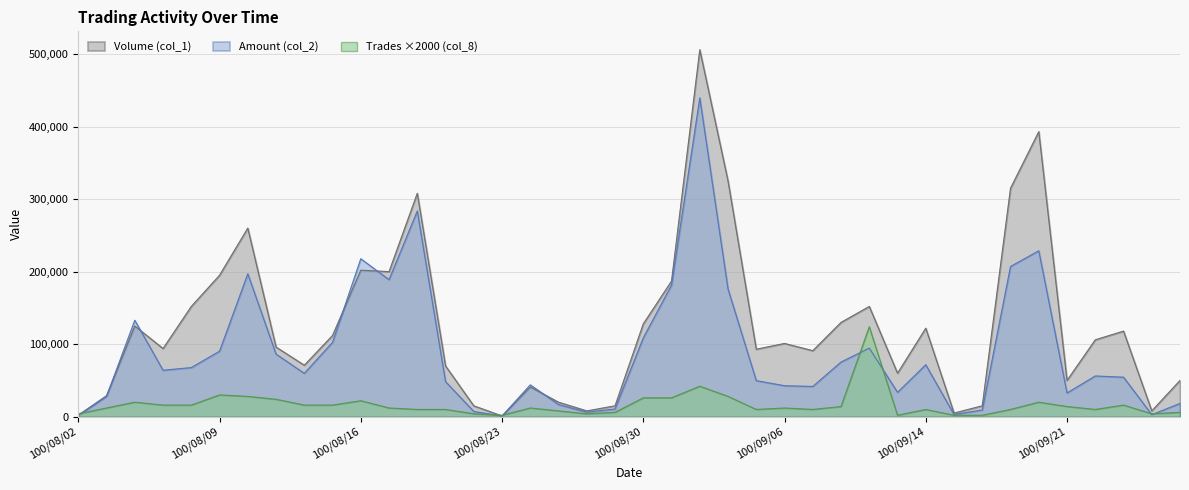

The value of Trades (col_8) at 100/08/04 is 20000. True or false?

True